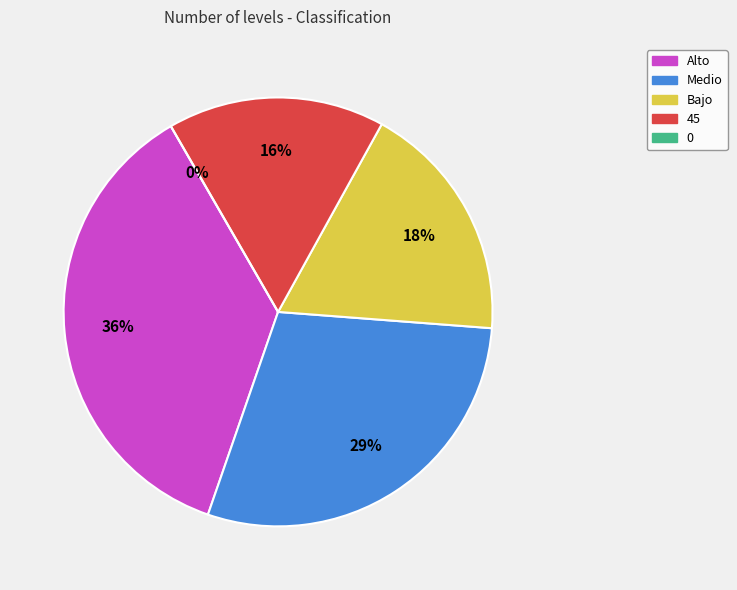

Is the sum of Bajo and 0 greater than half?

No